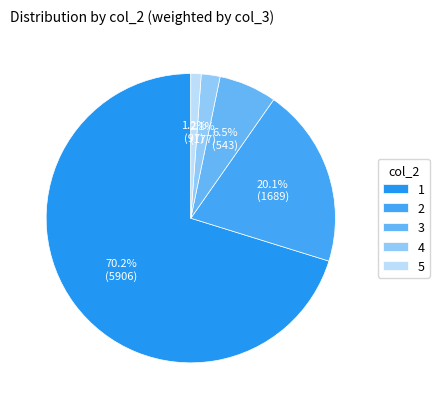

Does 2 account for over 50% of the chart?

No